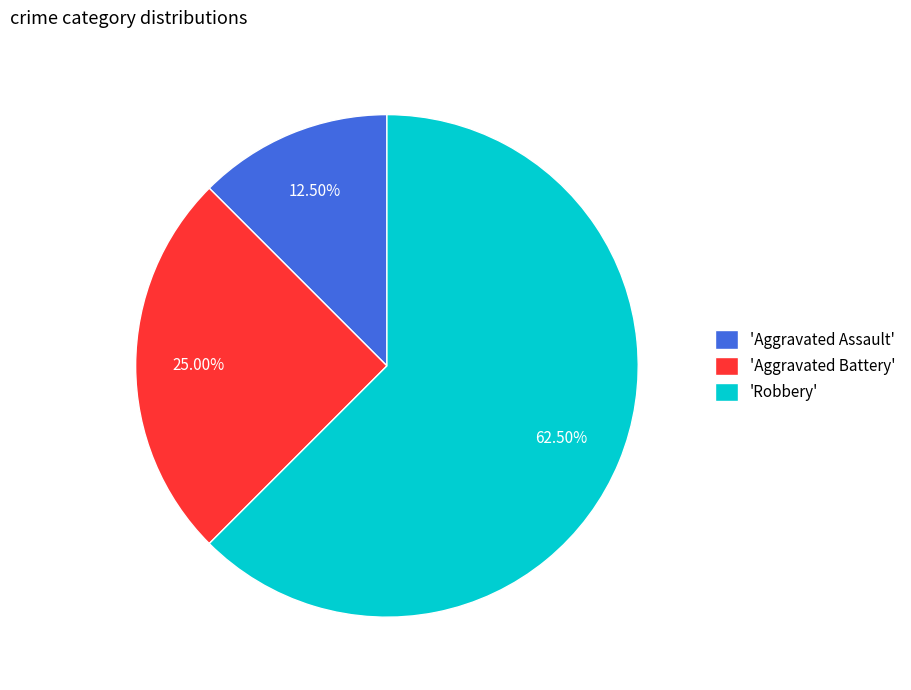

Combined, do 'Robbery' and 'Aggravated Battery' account for over 50%?

Yes